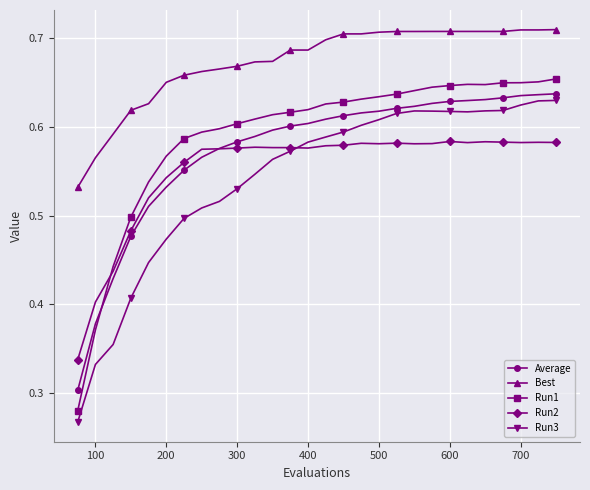

Which series has the largest total across all categories?

Best